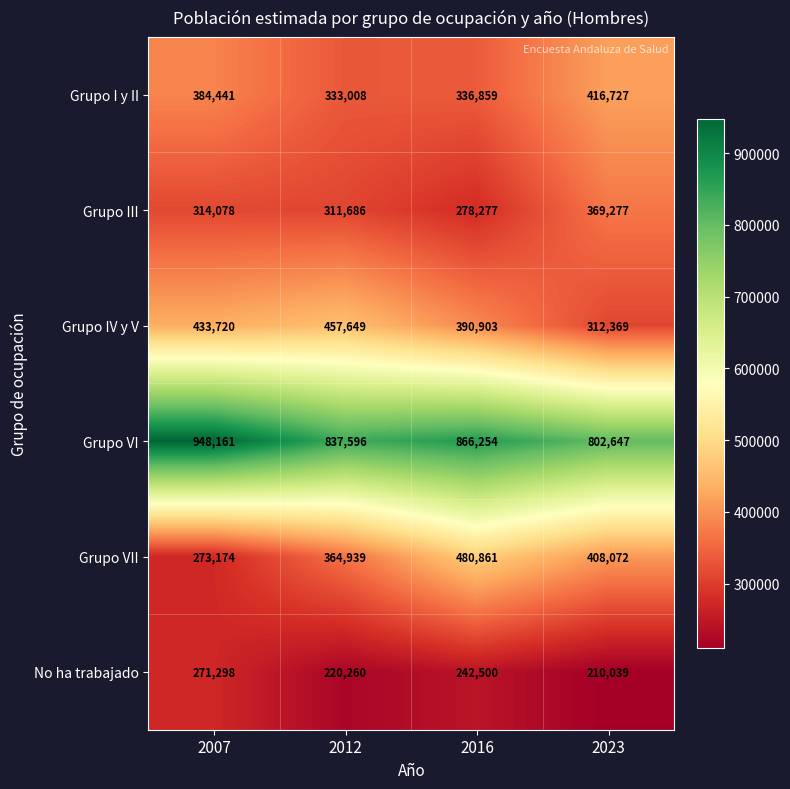

At which label is Grupo VII closest to 377017?

2012